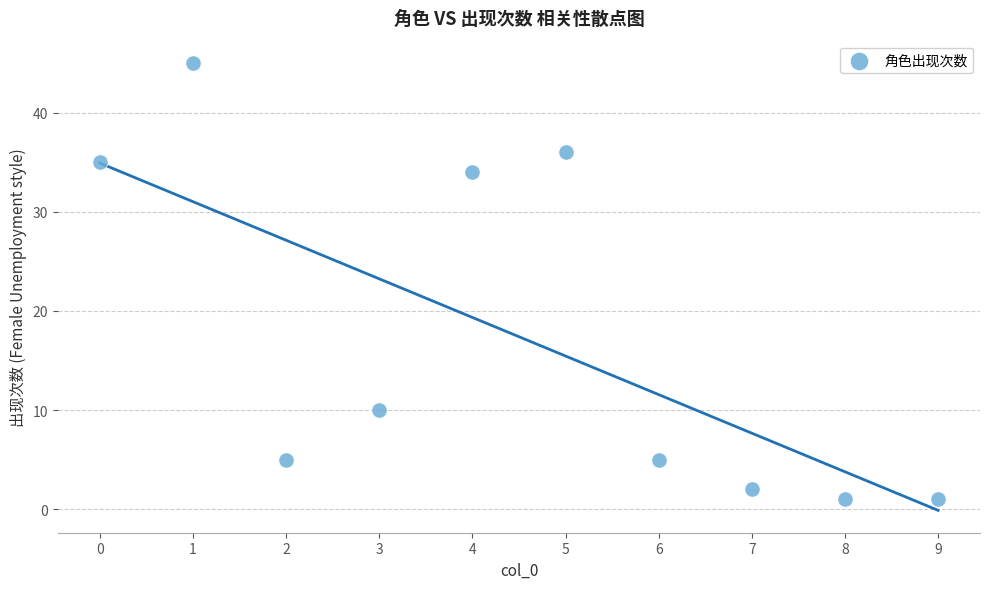

What Y value in the scatter plot is closest to 23?

34